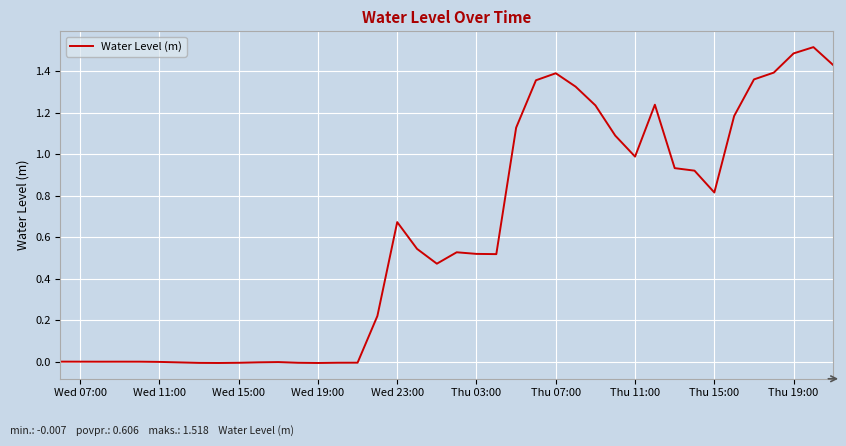

The chart shows a value of 2.4 at Thu 19:00. True or false?

False